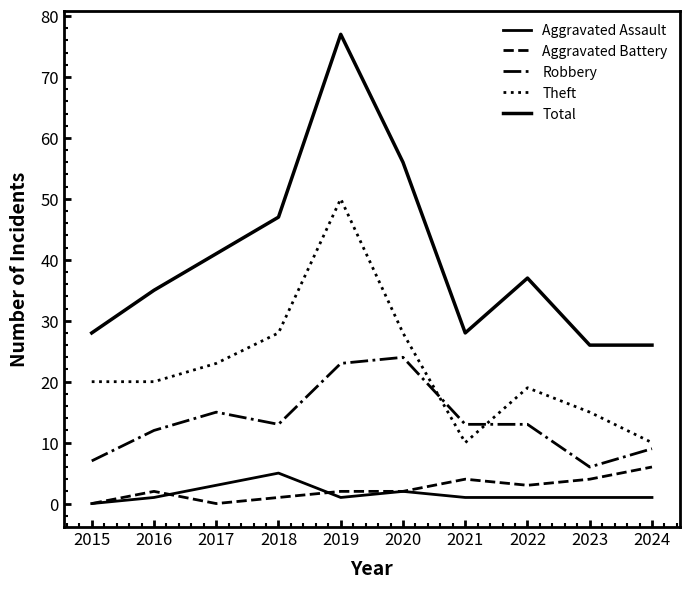

Reading left to right, extract all data points from this chart.

Aggravated Assault: 2015=0	2016=1	2017=3	2018=5	2019=1	2020=2	2021=1	2022=1	2023=1	2024=1
Aggravated Battery: 2015=0	2016=2	2017=0	2018=1	2019=2	2020=2	2021=4	2022=3	2023=4	2024=6
Robbery: 2015=7	2016=12	2017=15	2018=13	2019=23	2020=24	2021=13	2022=13	2023=6	2024=9
Theft: 2015=20	2016=20	2017=23	2018=28	2019=50	2020=28	2021=10	2022=19	2023=15	2024=10
Total: 2015=28	2016=35	2017=41	2018=47	2019=77	2020=56	2021=28	2022=37	2023=26	2024=26